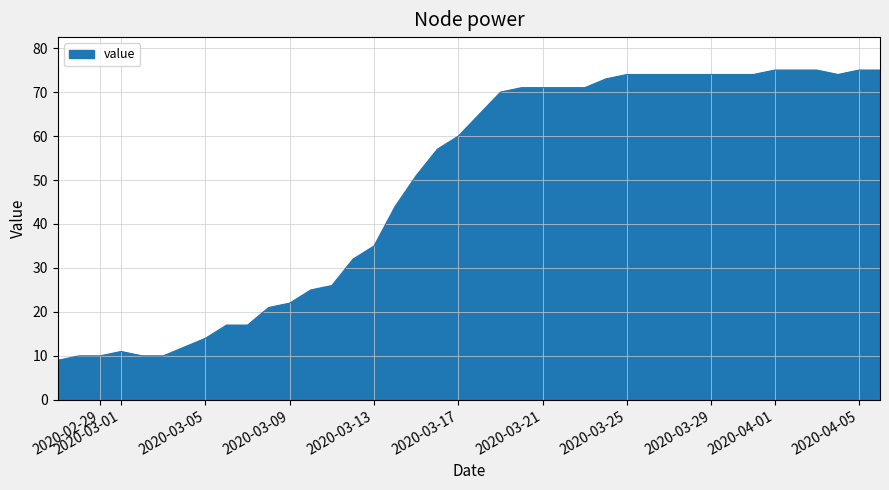

What is the difference between the maximum and minimum values?

66